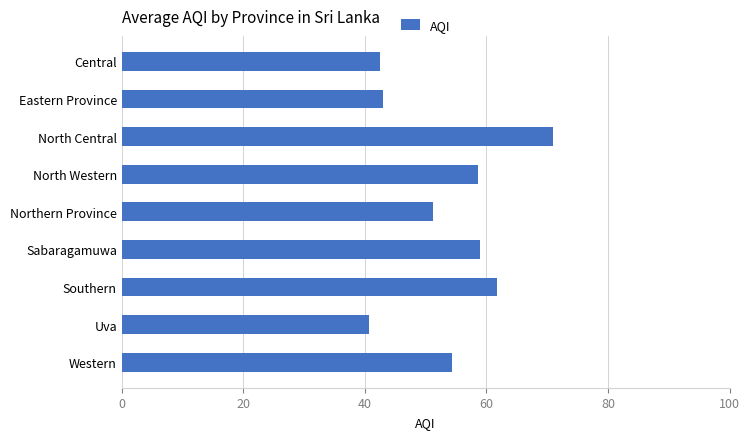

What is the value of the 2nd bar from the top?

43.0